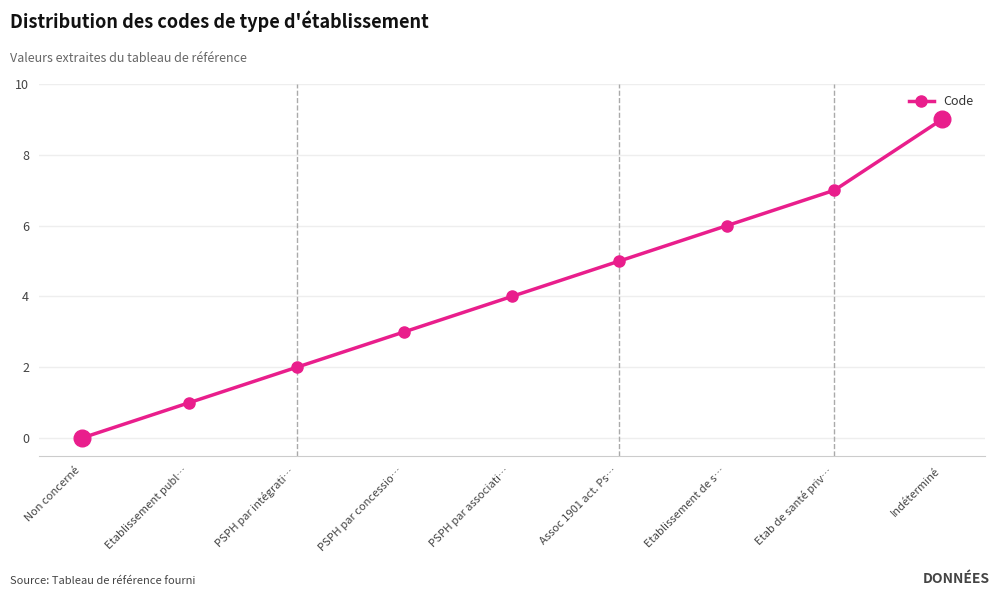

What is the sum of all values?

37